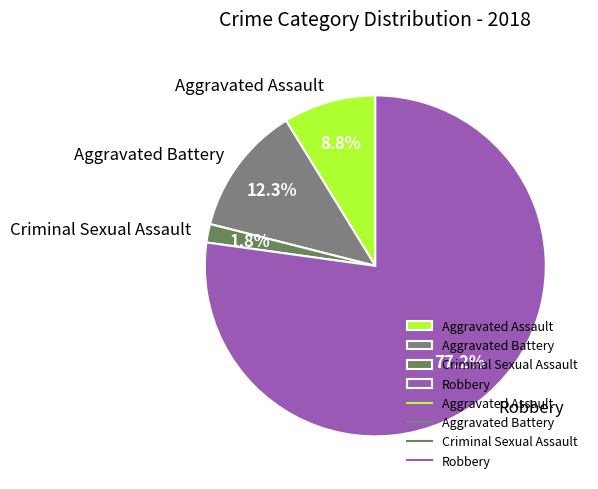

To the nearest percent, what is the combined percentage of Criminal Sexual Assault and Aggravated Battery?

14%